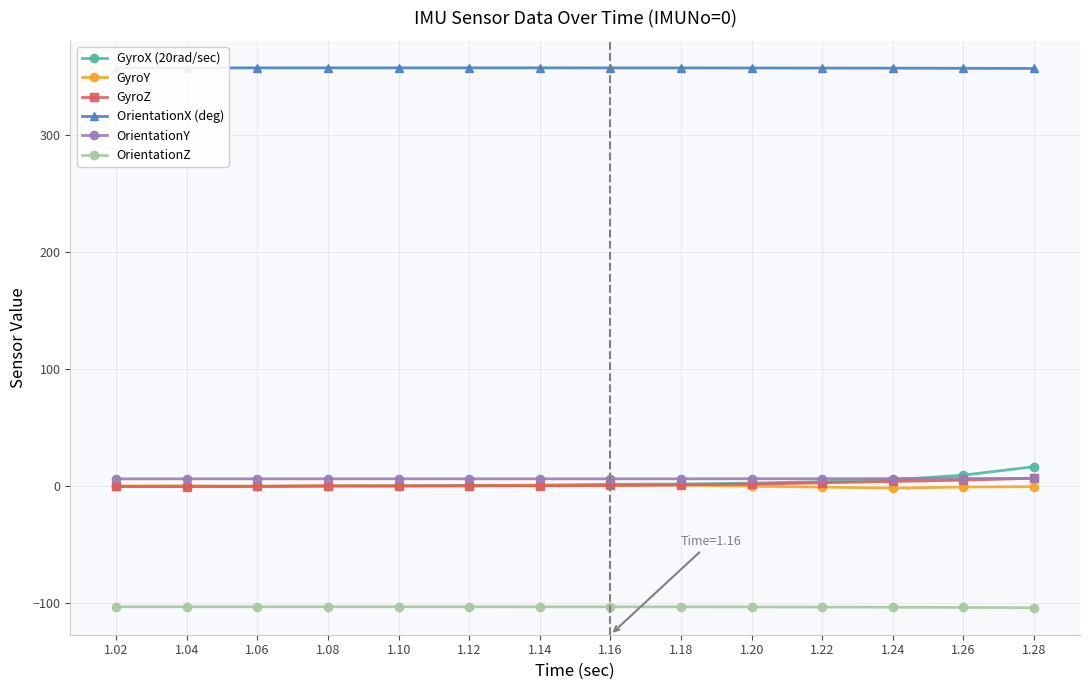

What is the difference between the maximum and minimum values in the GyroZ series?

7.1